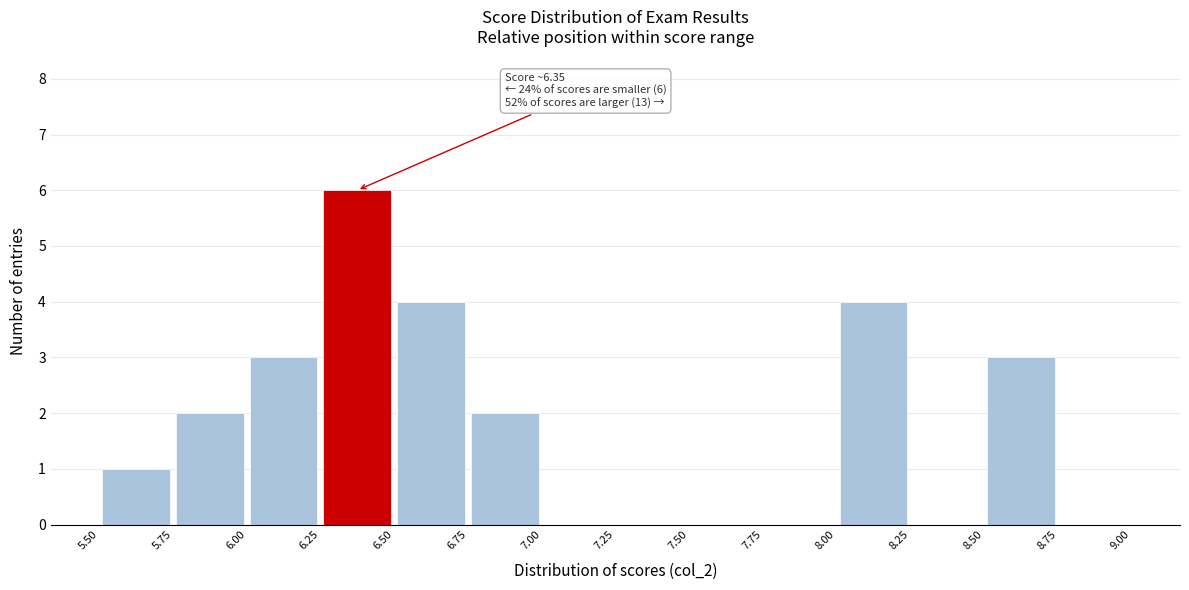

Over which range of the x-axis is the bar tallest?

6.25 to 6.50